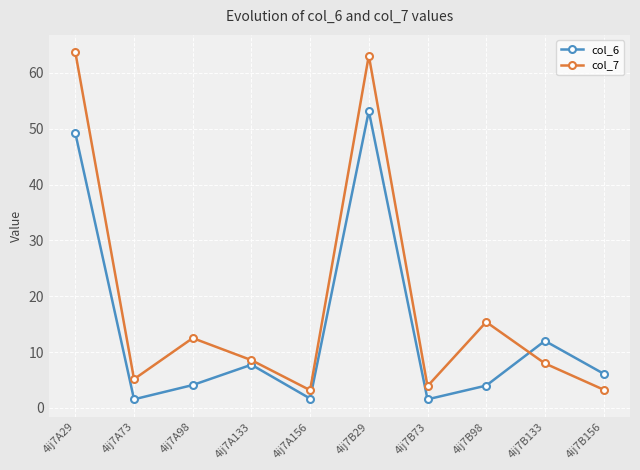

What is the smallest value displayed?

1.5